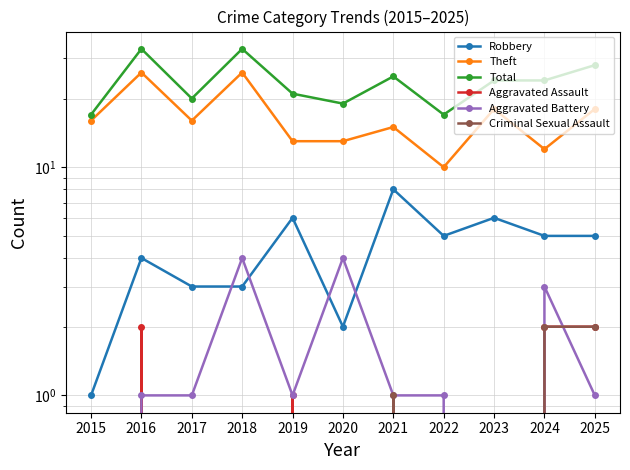

What are all the series names shown in the legend?

Robbery, Theft, Total, Aggravated Assault, Aggravated Battery, Criminal Sexual Assault